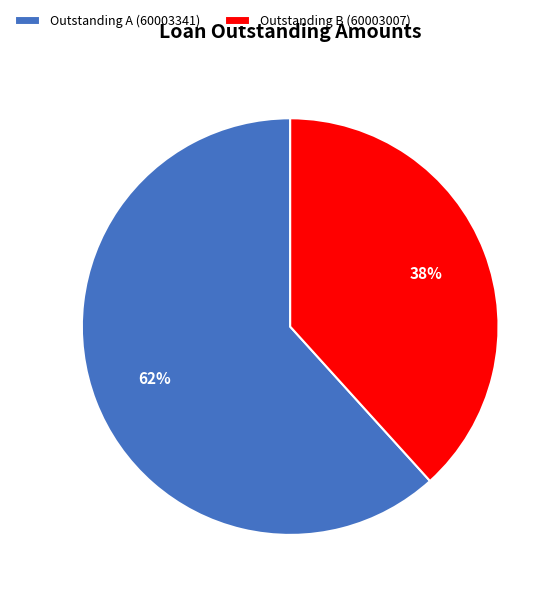

Approximately how many times larger is the value at Outstanding B (60003007) compared to Outstanding A (60003341)?

0.6